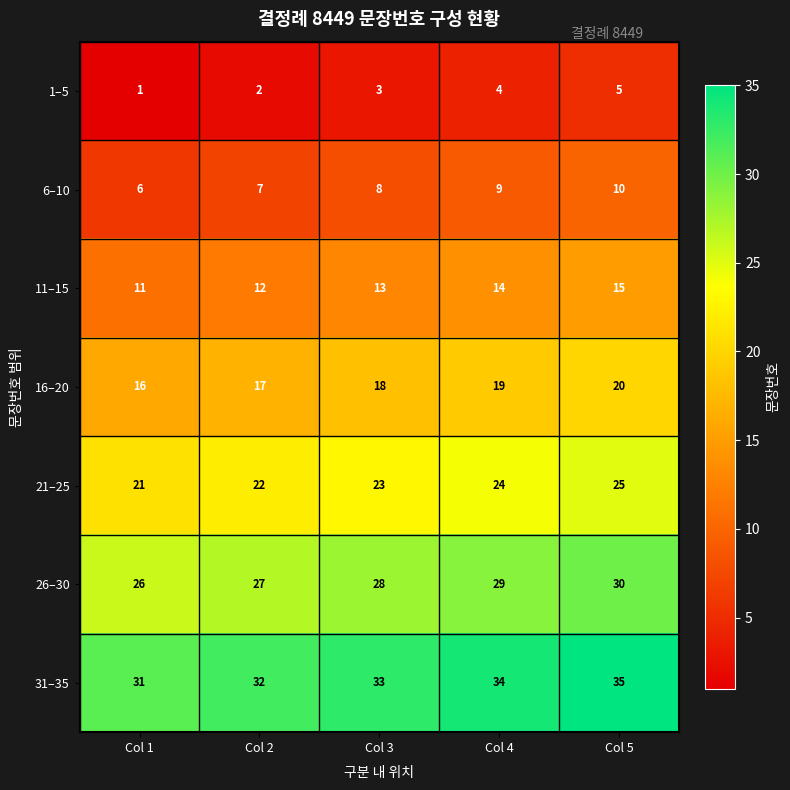

Rank the series by their maximum value, from lowest to highest.

1–5, 6–10, 11–15, 16–20, 21–25, 26–30, 31–35